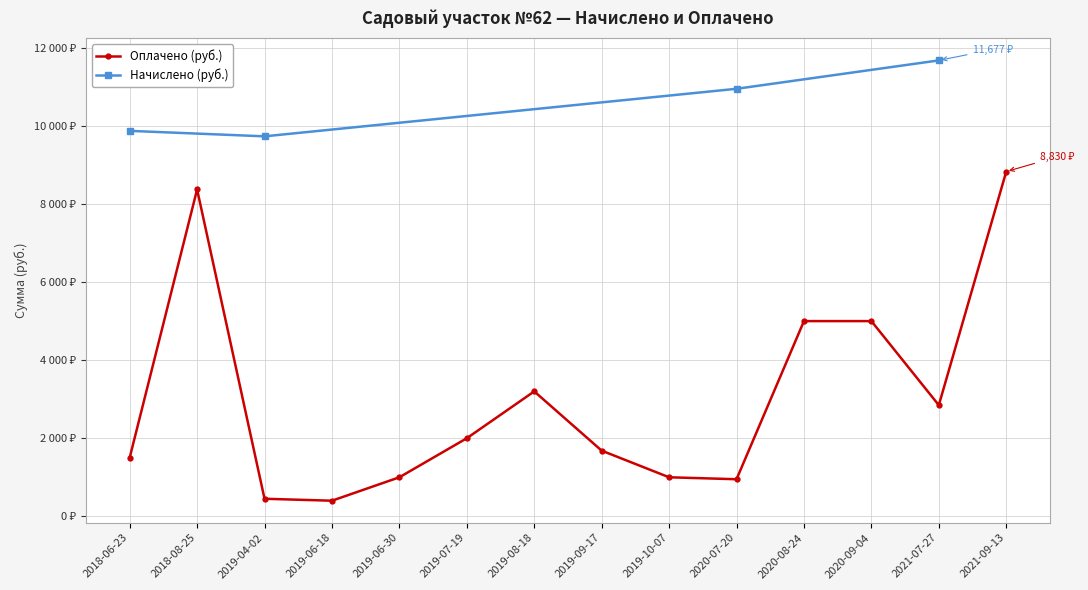

Reading left to right, extract all data points from this chart.

2018-06-23=1500.0	2018-08-25=8372.5	2019-04-02=450.0	2019-06-18=400.0	2019-06-30=1000.0	2019-07-19=2000.0	2019-08-18=3200.0	2019-09-17=1682.4	2019-10-07=1000.0	2020-07-20=950.0	2020-08-24=5000.0	2020-09-04=5000.0	2021-07-27=2847.1	2021-09-13=8830.0